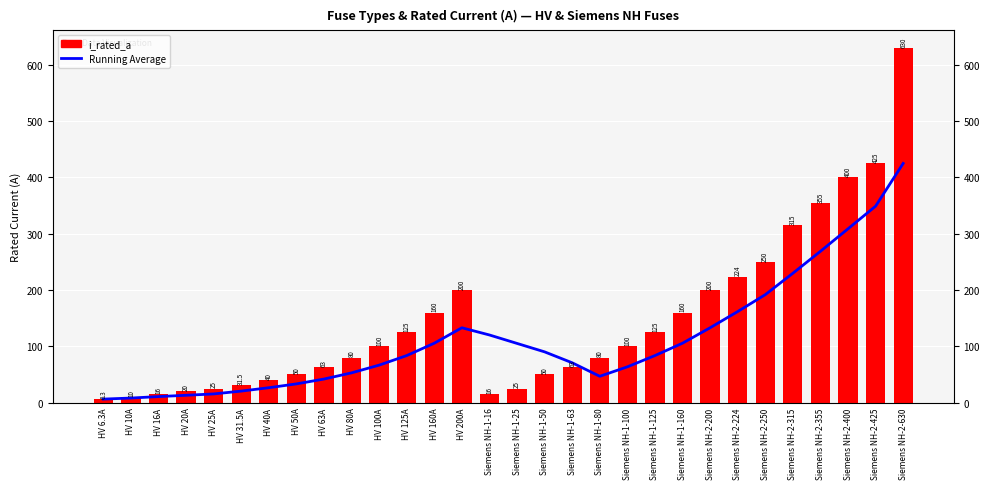

What position from the left is Siemens NH-2-250?

25